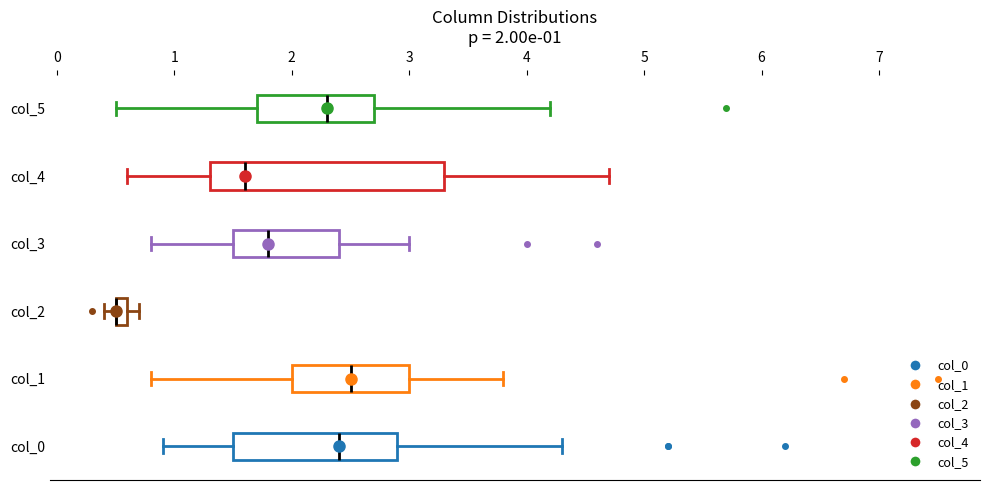

Which box is the widest, from its left edge to its right edge?

col_4